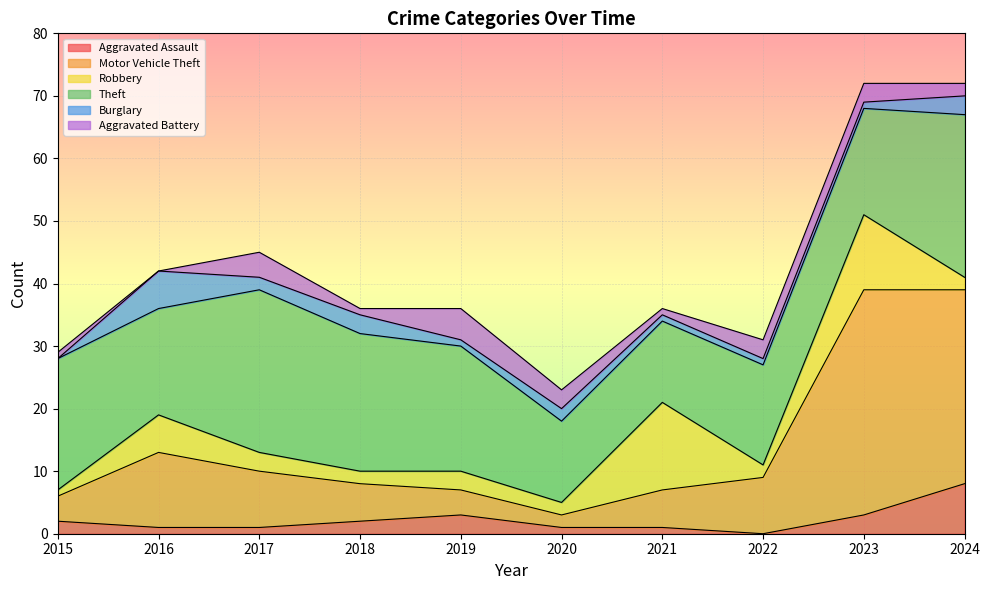

Which series has the largest range (max minus min)?

Motor Vehicle Theft